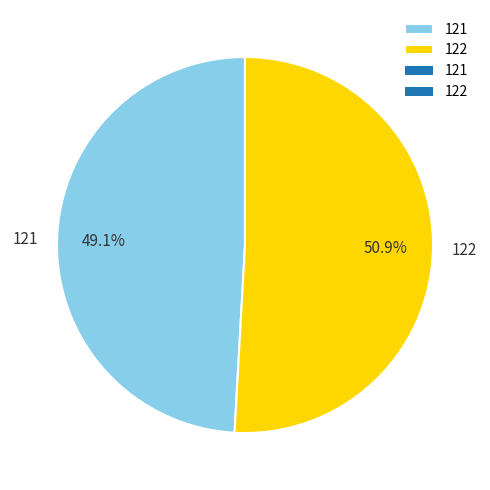

True or false: 122 accounts for 51% of the total.

True